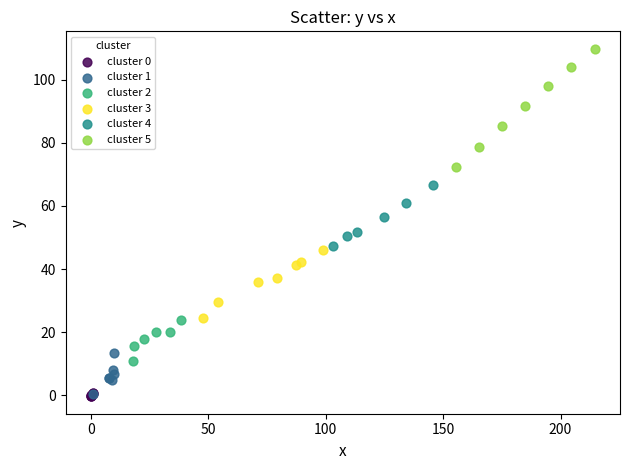

Which series reaches the maximum Y coordinate?

cluster 5